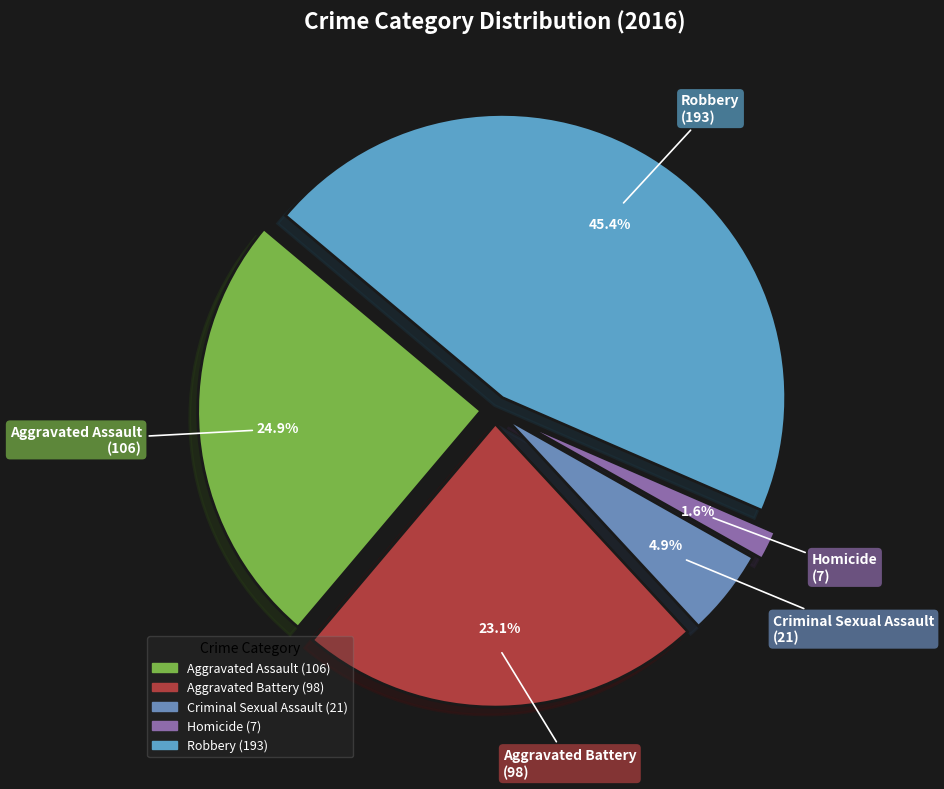

What percentage is the Criminal Sexual Assault slice, to the nearest percent?

5%